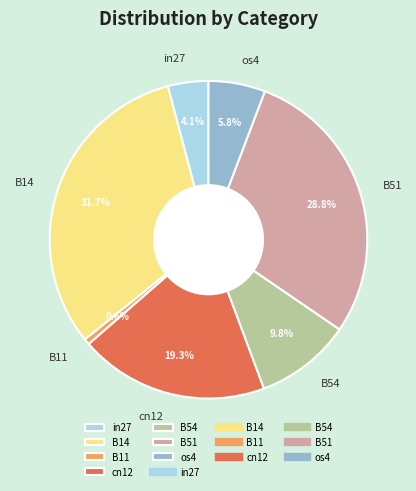

Rank the categories by value from highest to lowest.

B14, B51, cn12, B54, os4, in27, B11